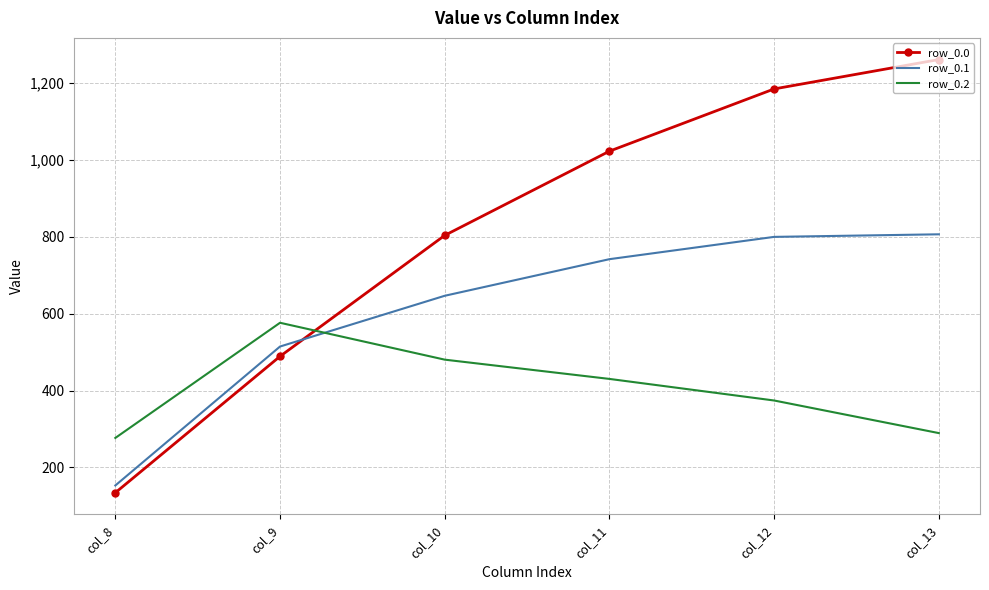

Which series has the largest range (max minus min)?

row_0.0